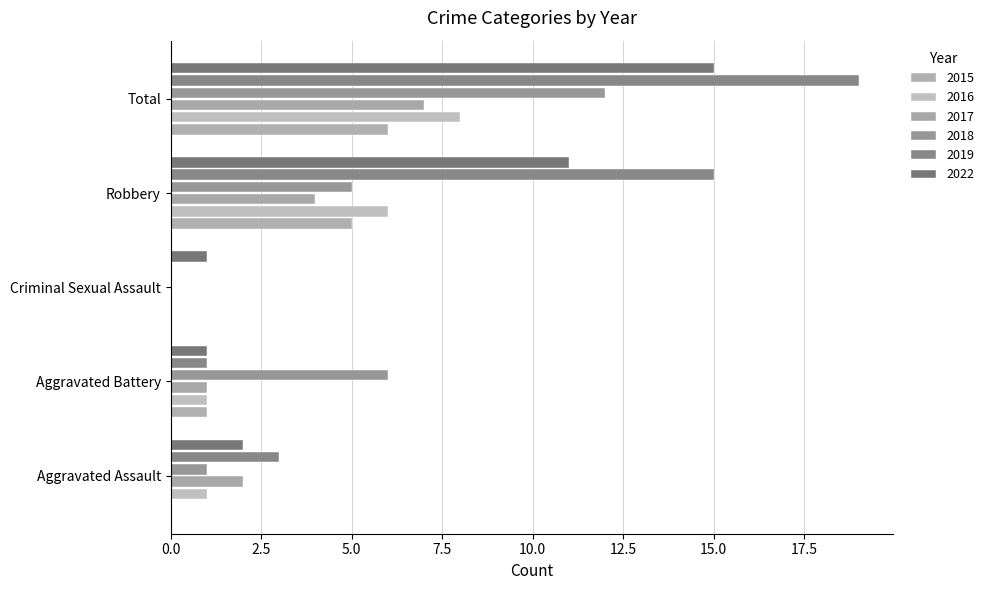

How many distinct data groups are displayed?

6